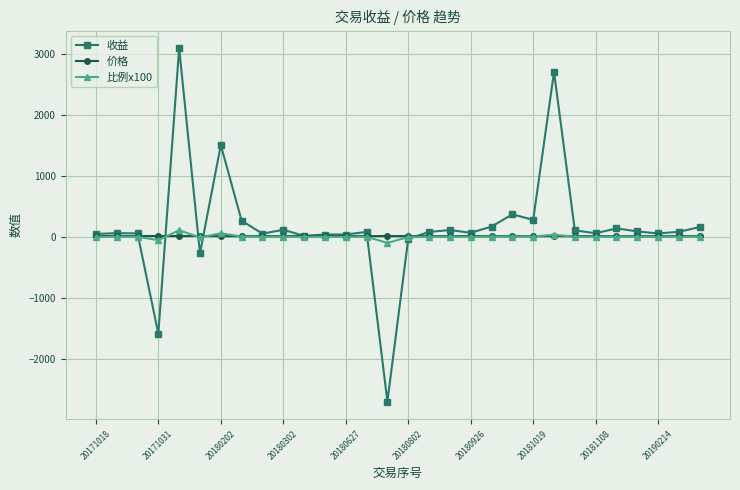

What is the greatest value displayed?

3096.1